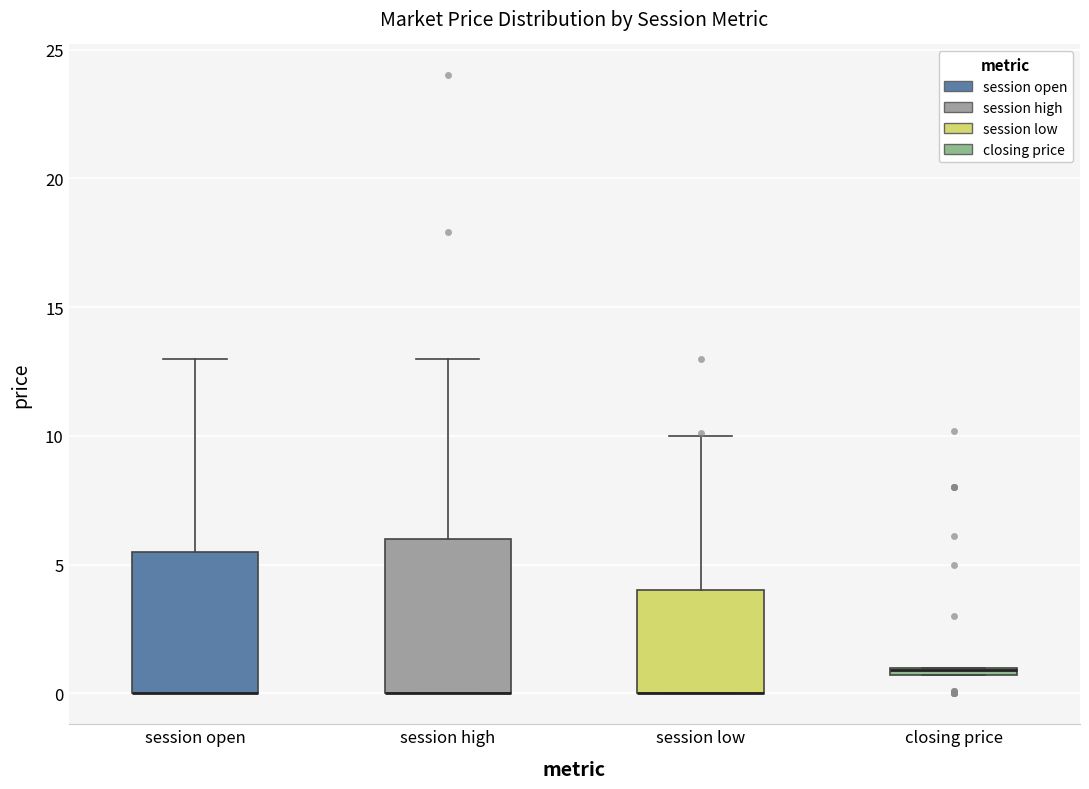

Which box is the tallest, from its lower edge to its upper edge?

session high